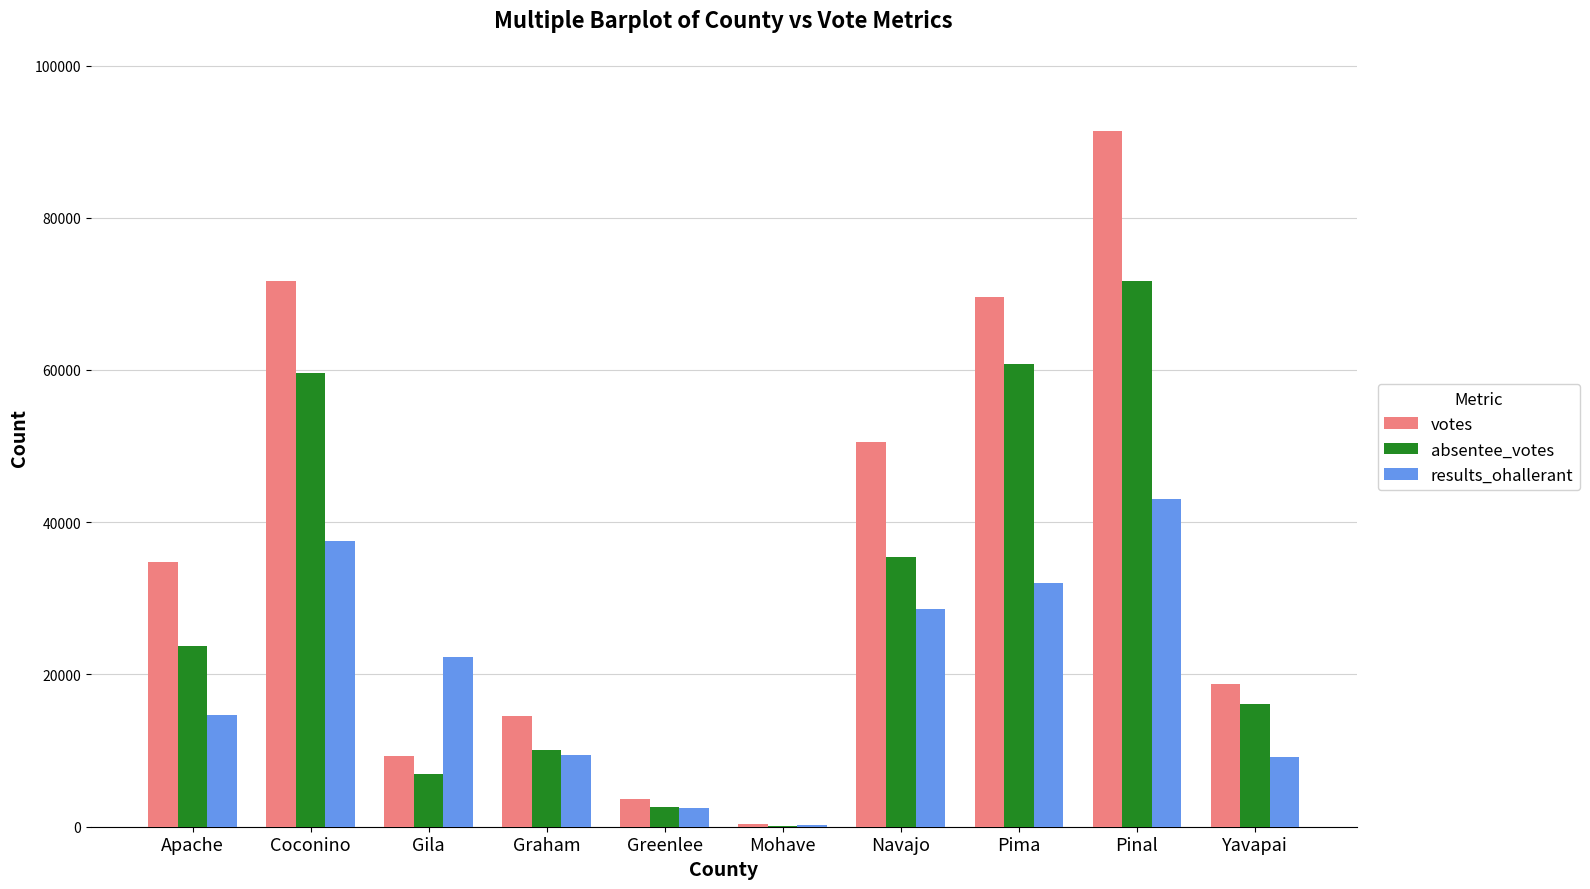

Is the value of absentee_votes at Yavapai greater than the value of results_ohallerant at Greenlee?

Yes